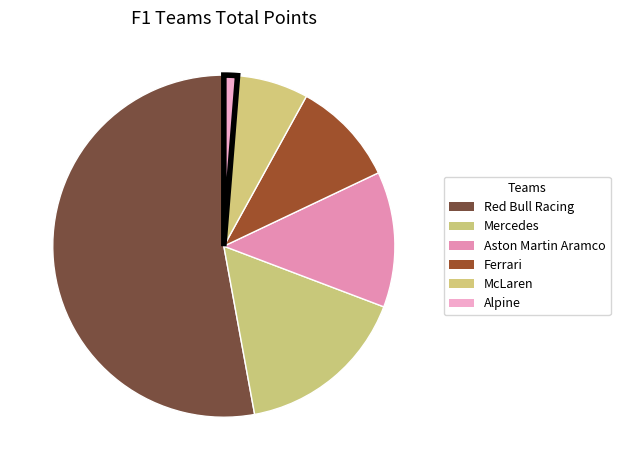

The Alpine slice represents 11% of the pie. True or false?

False